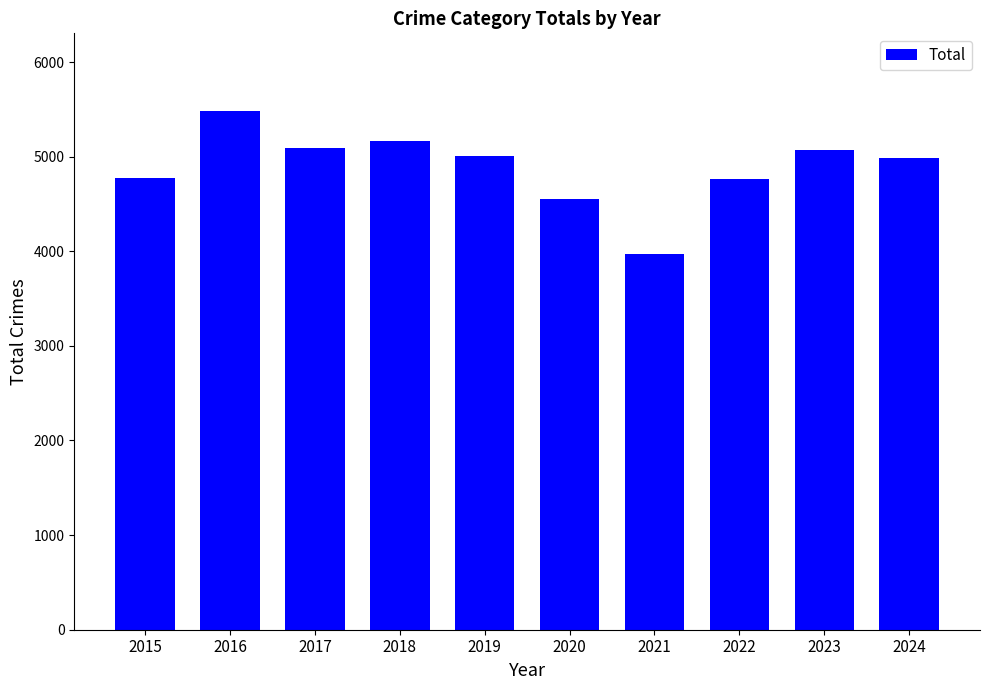

Read the value at 2023.

5065